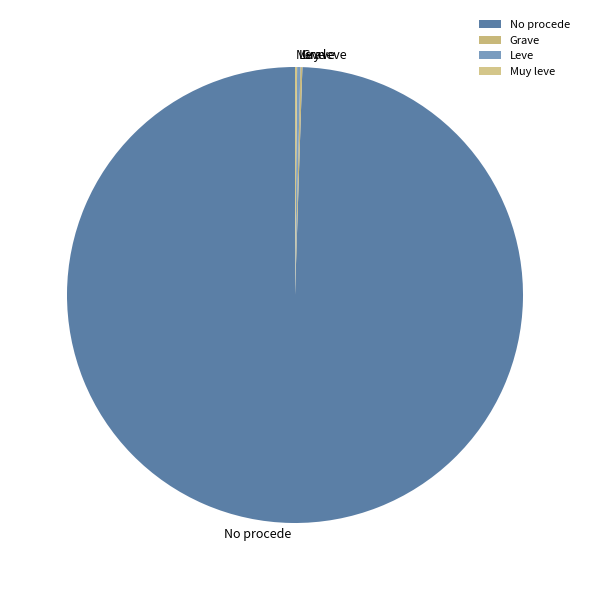

Is it true that No procede is 99% of the pie?

True